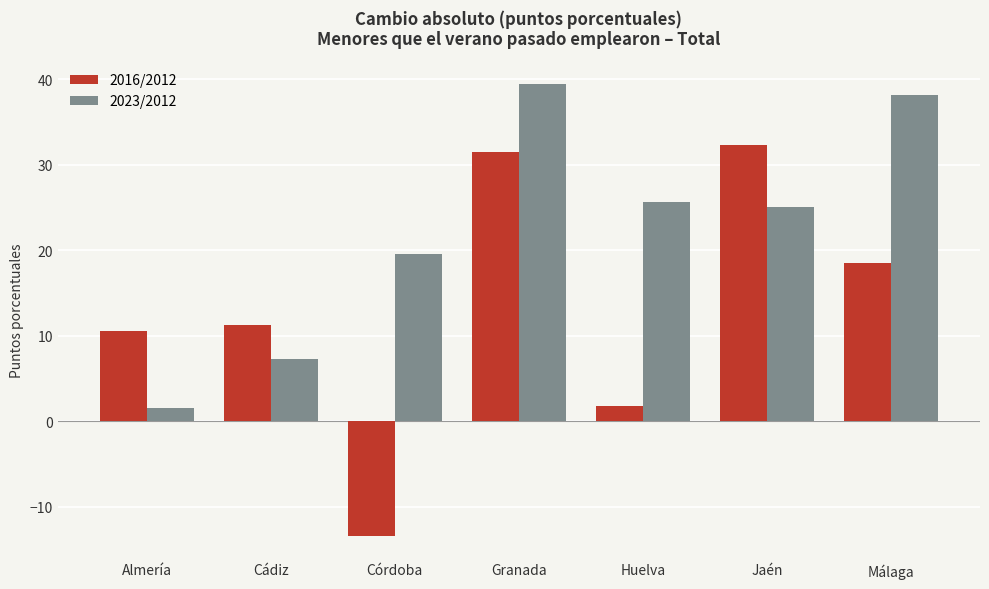

What is the difference between the second highest and second lowest values in the 2023/2012 series?

30.9